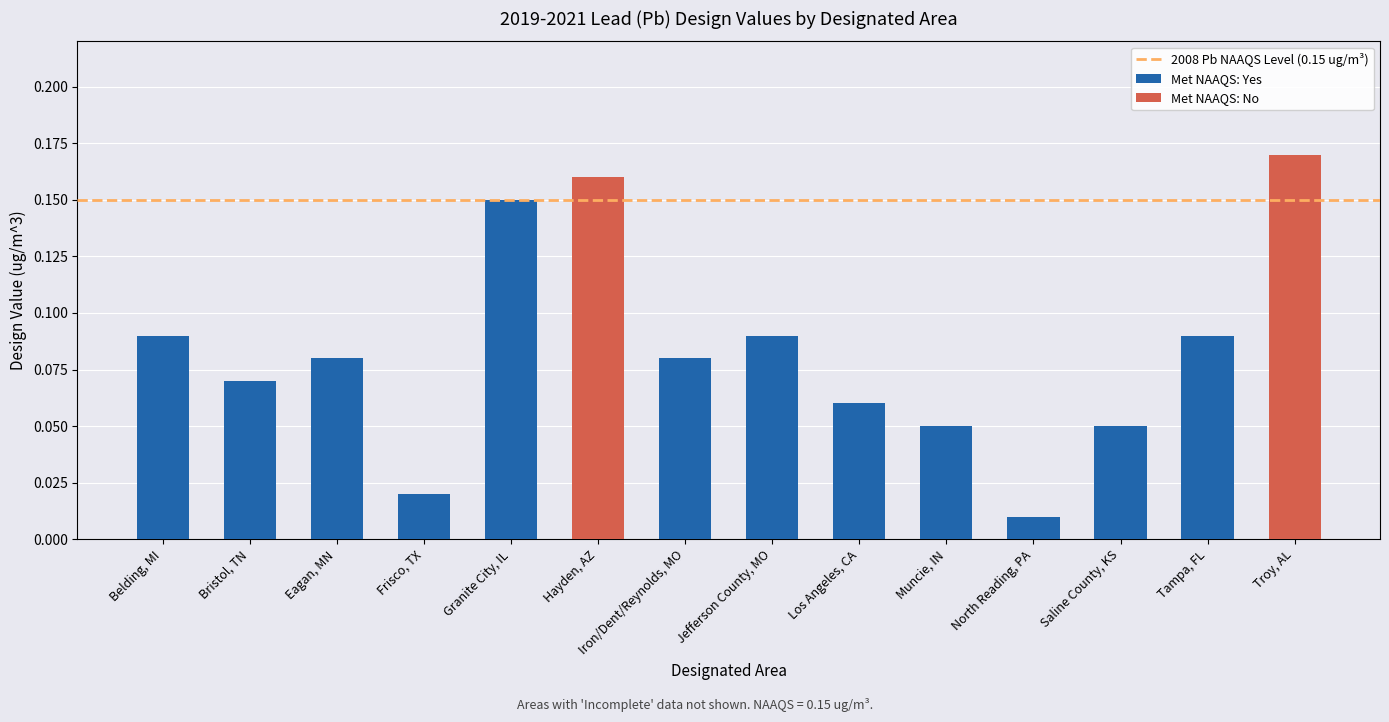

At which label is the value closest to 0?

North Reading, PA